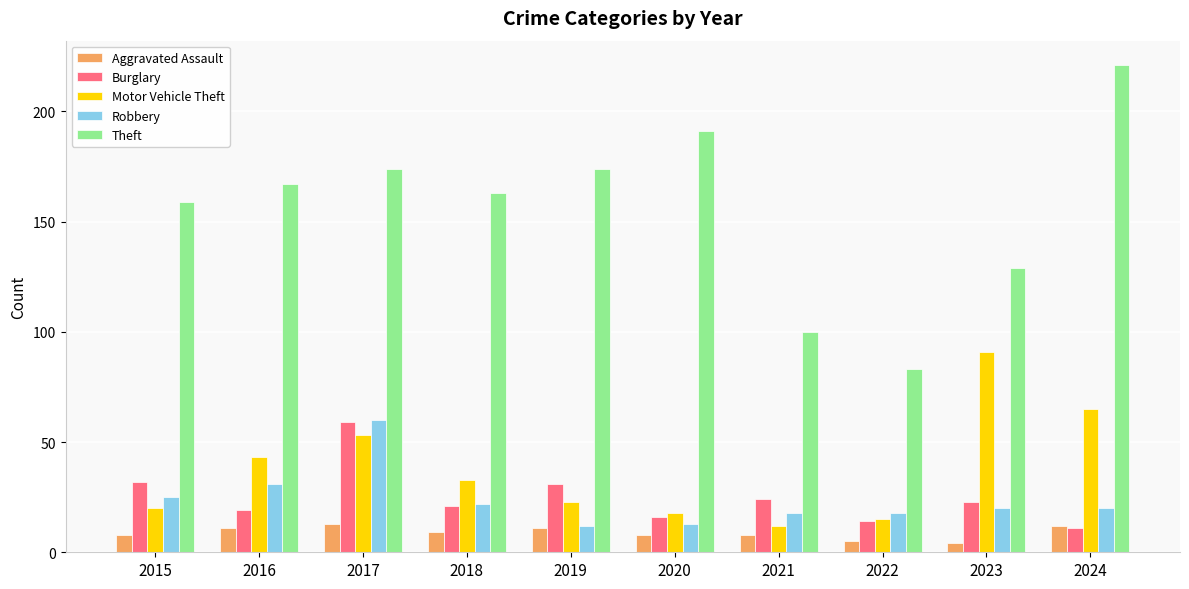

What is the difference between the highest and lowest values at 2024?

210